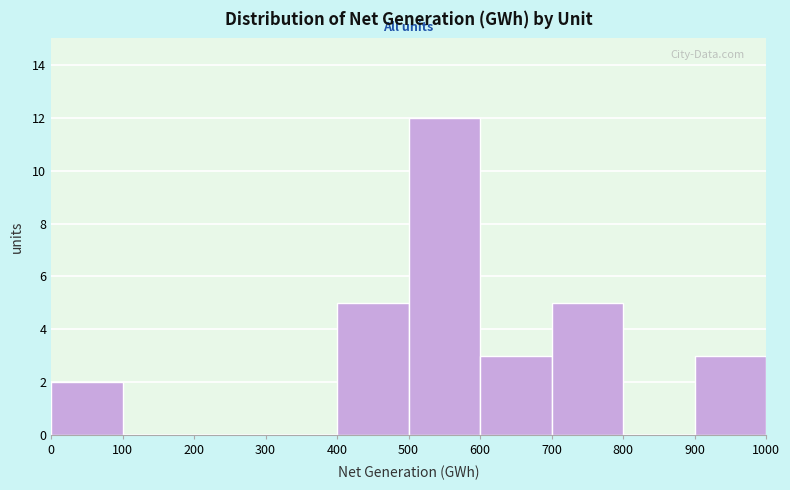

How tall is the bar that spans 700 to 800 on the x-axis? The values are not printed on the chart, so give them approximately, as read against the axis.

5